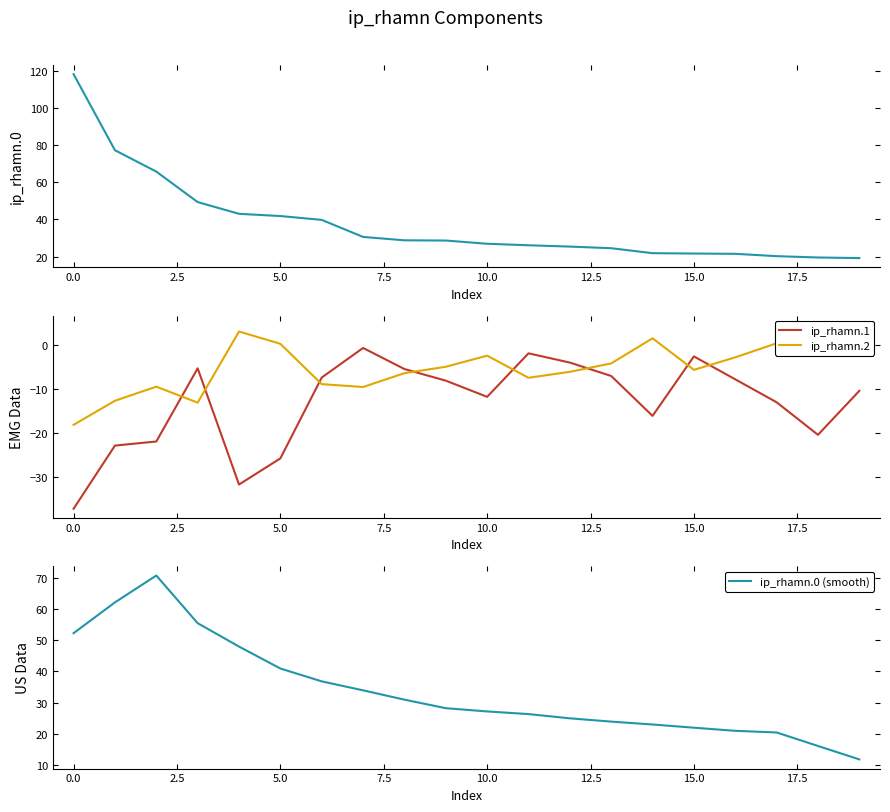

What are all the series names shown in the legend?

ip_rhamn.0, ip_rhamn.1, ip_rhamn.2, ip_rhamn.0 (smooth)